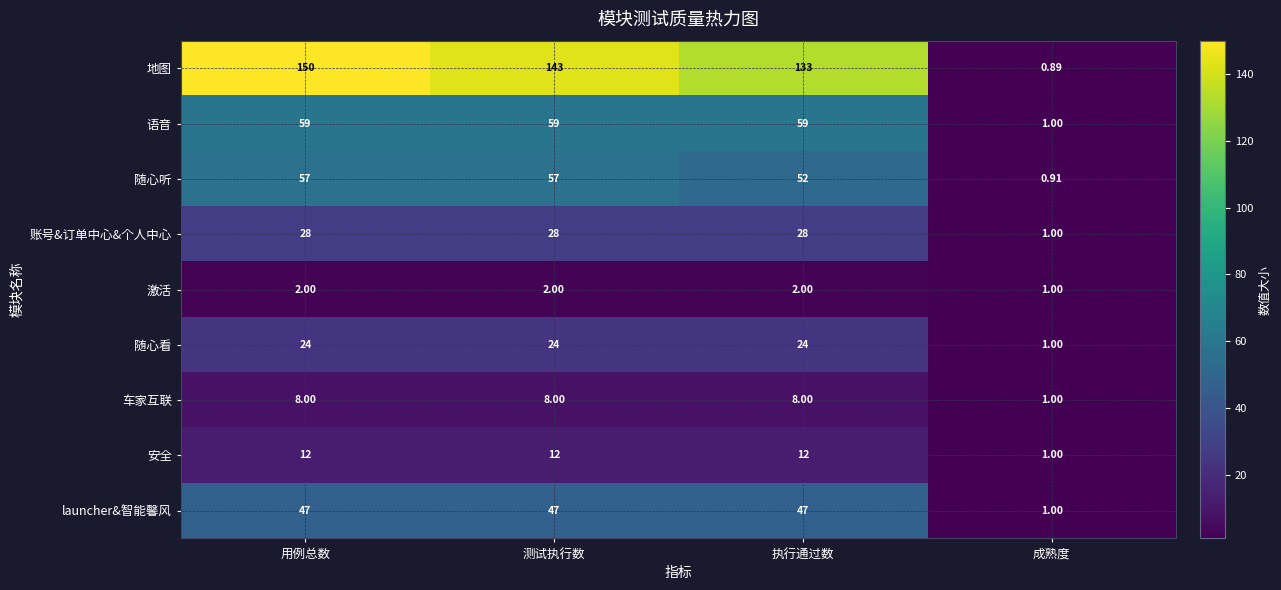

Which series has the largest total across all categories?

地图